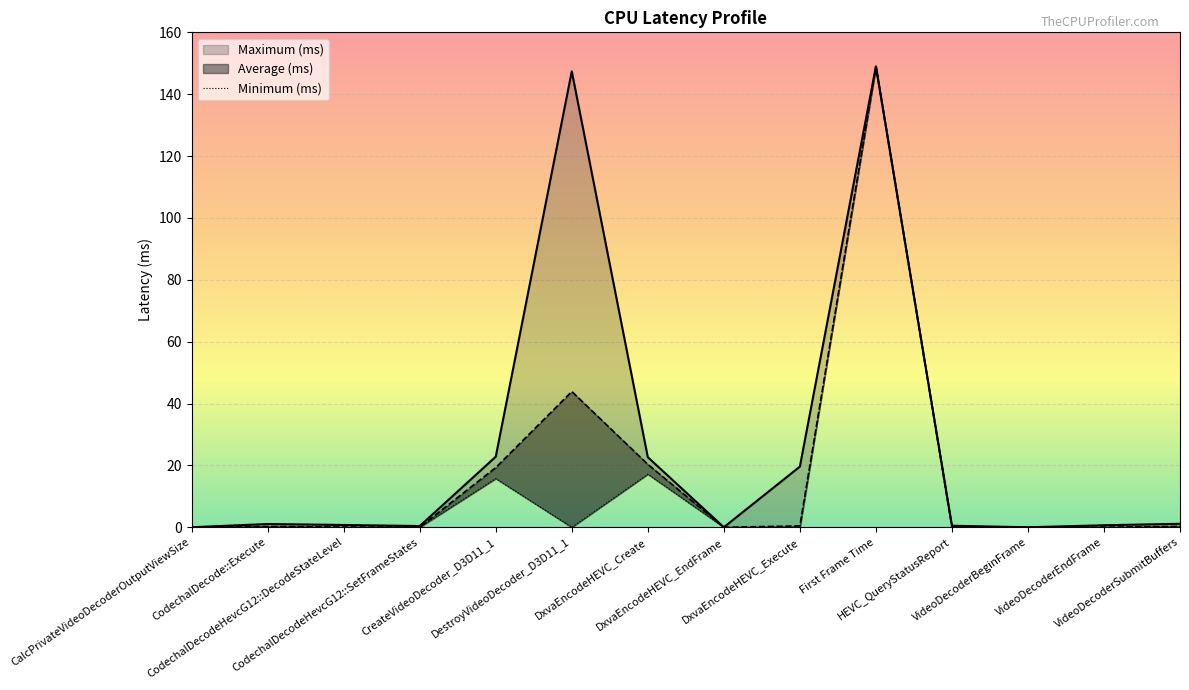

How many lines are shown in the chart?

3